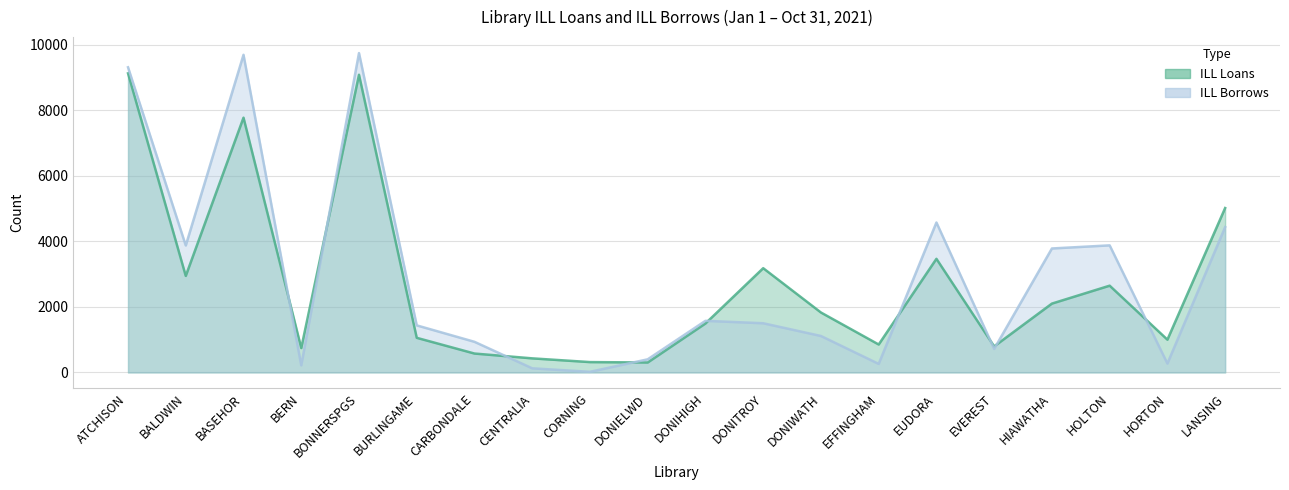

Is it true that ILL Borrows equals 520 at CARBONDALE?

False